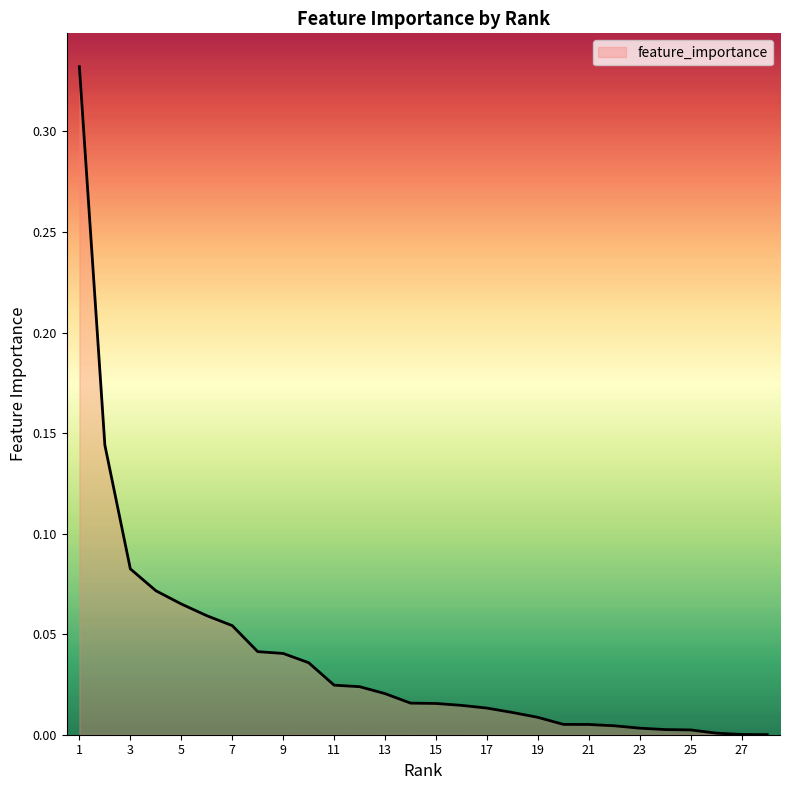

Which category has the highest value across all series?

1